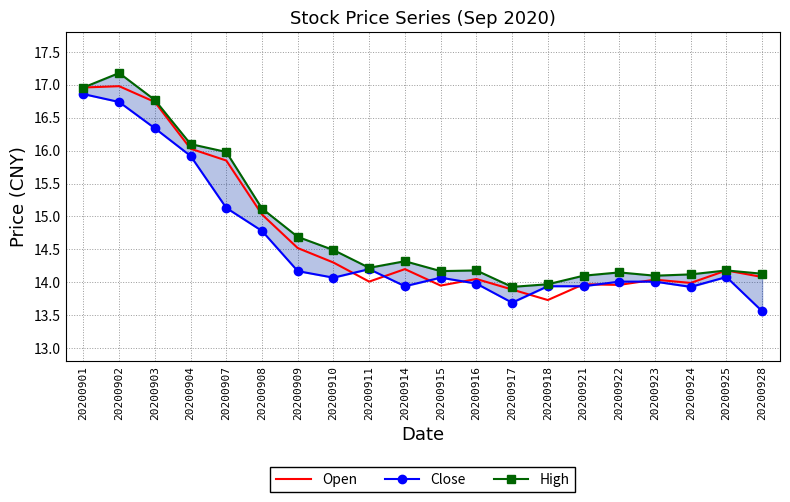

What is the spread (max minus min) of values at 20200925?

0.1